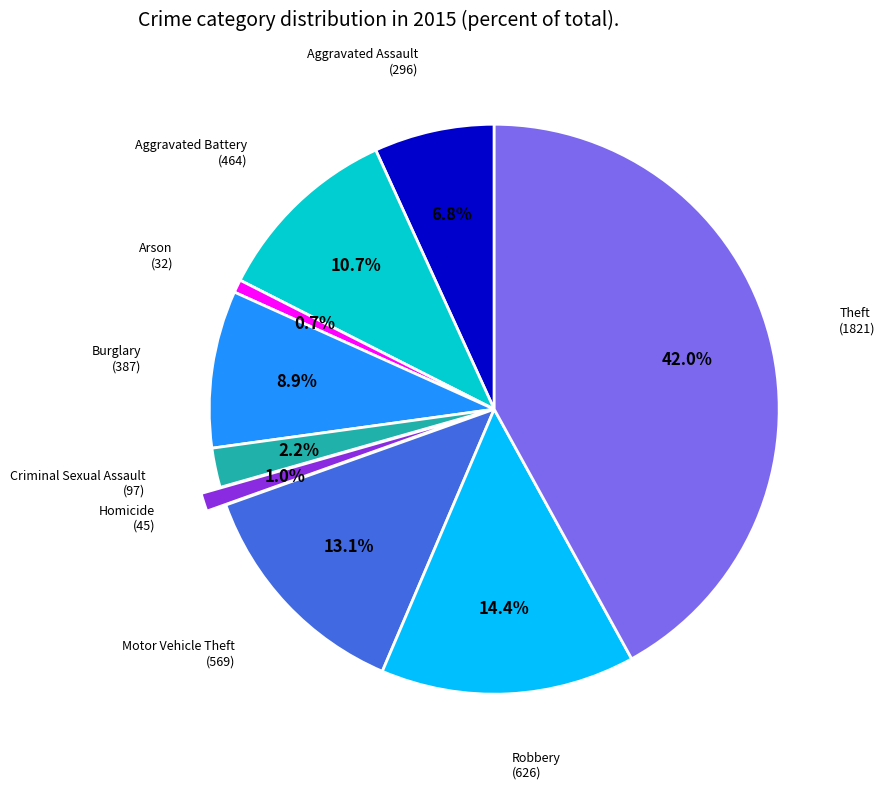

Is there a majority slice in this chart?

No